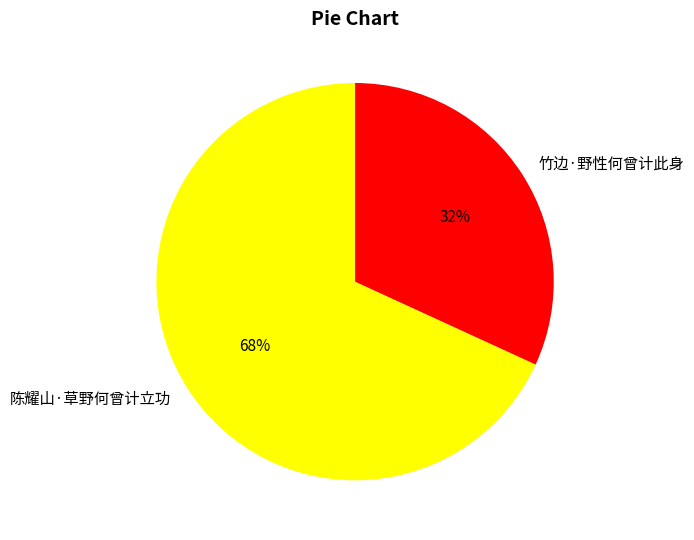

Is the sum of 陈耀山·草野何曾计立功 and 竹边·野性何曾计此身 greater than half?

Yes